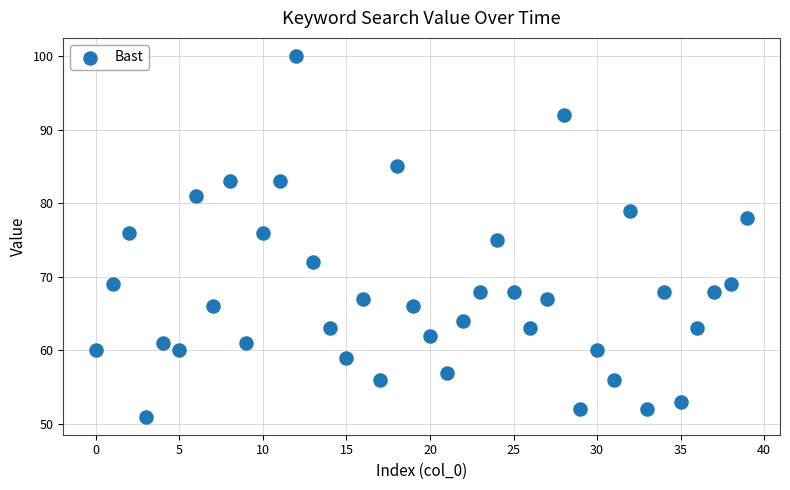

What is the range of Y values (max minus min)?

49